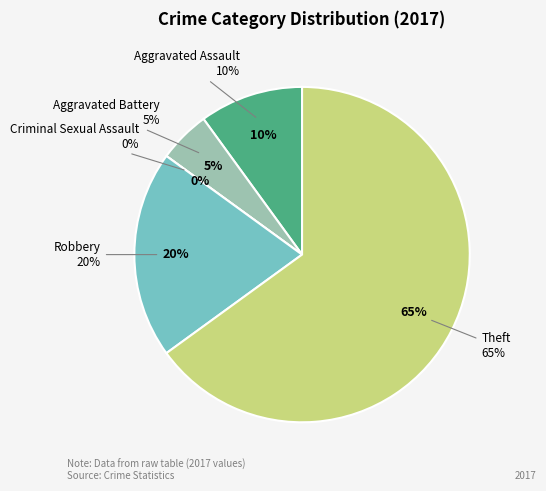

To the nearest percent, what percentage of the pie is Aggravated Battery?

5%